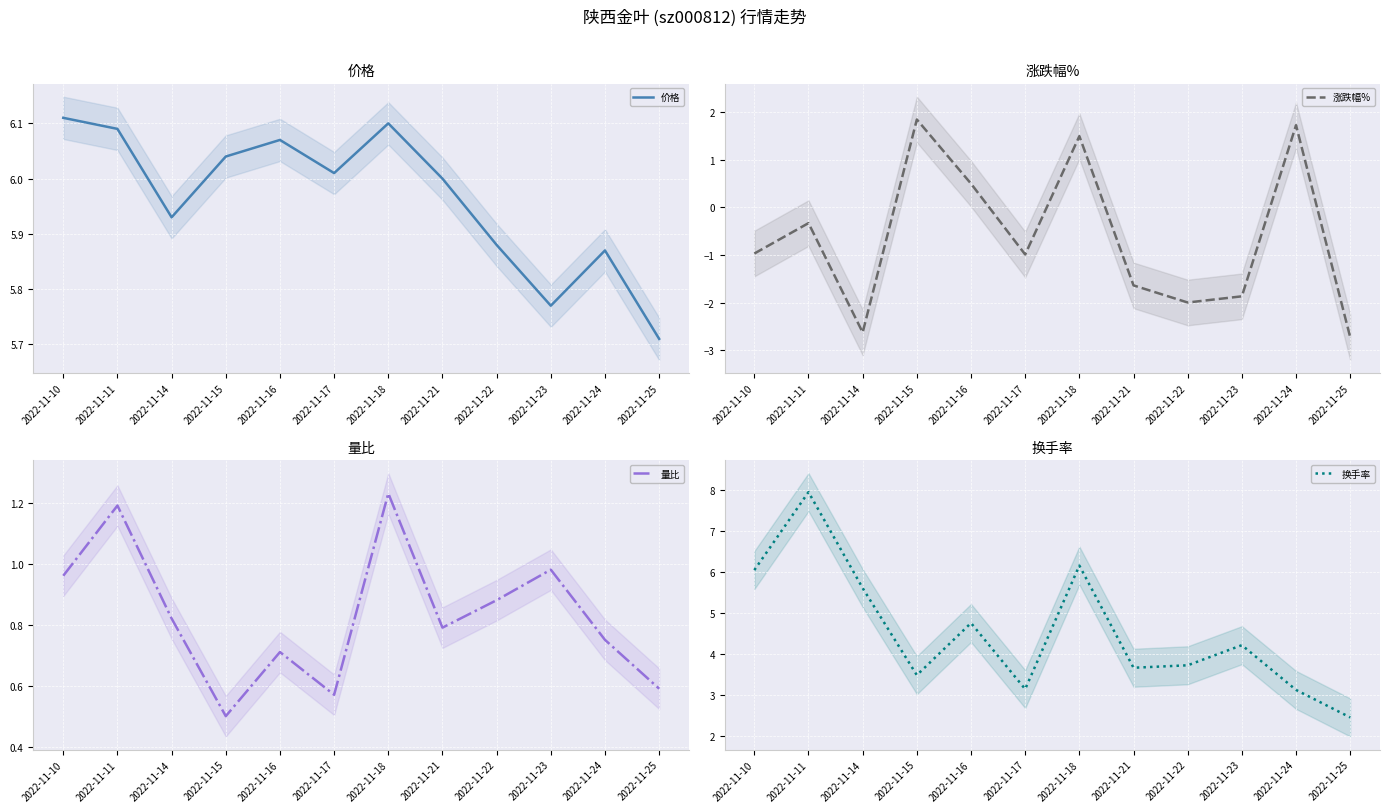

What is the difference between the maximum and minimum values in the 涨跌幅% series?

4.6